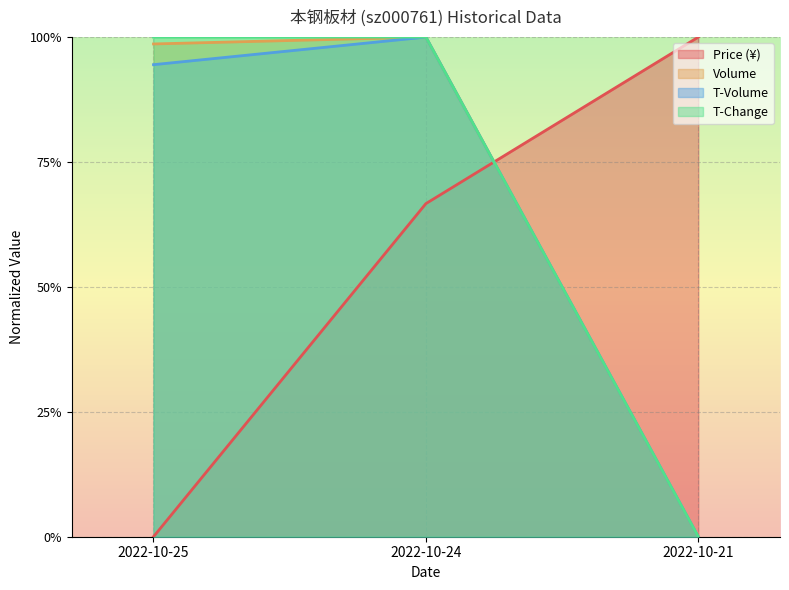

How many lines are shown in the chart?

4